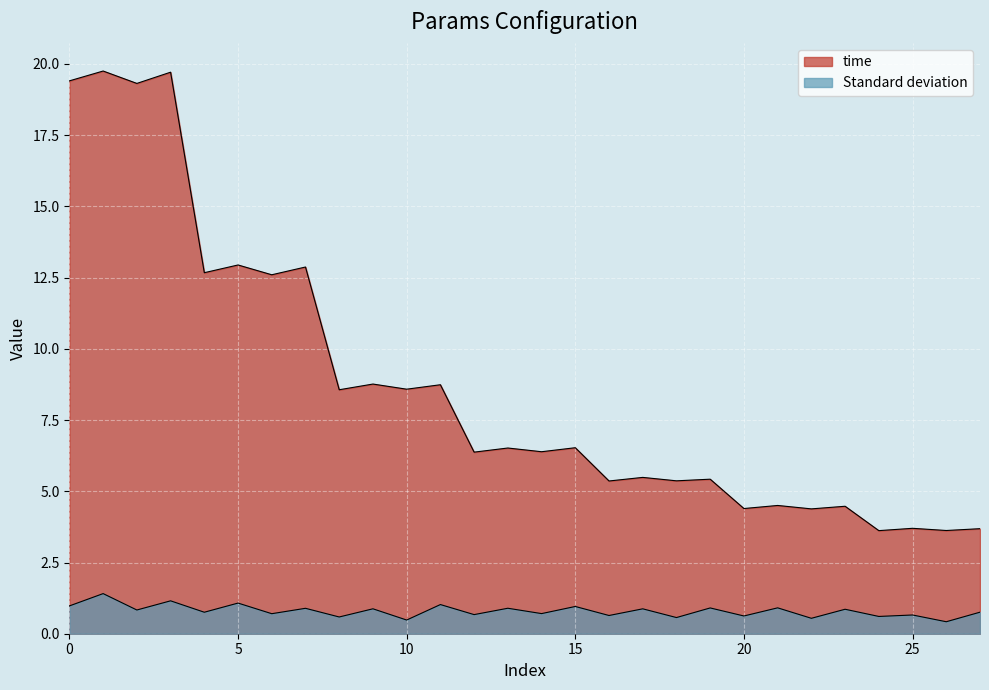

Rank the series by their maximum value, from lowest to highest.

Standard deviation, time